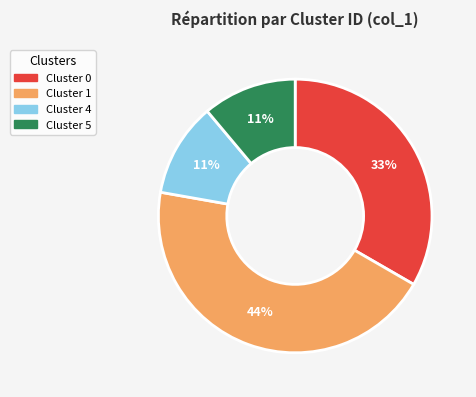

How many segments does this pie chart have?

4